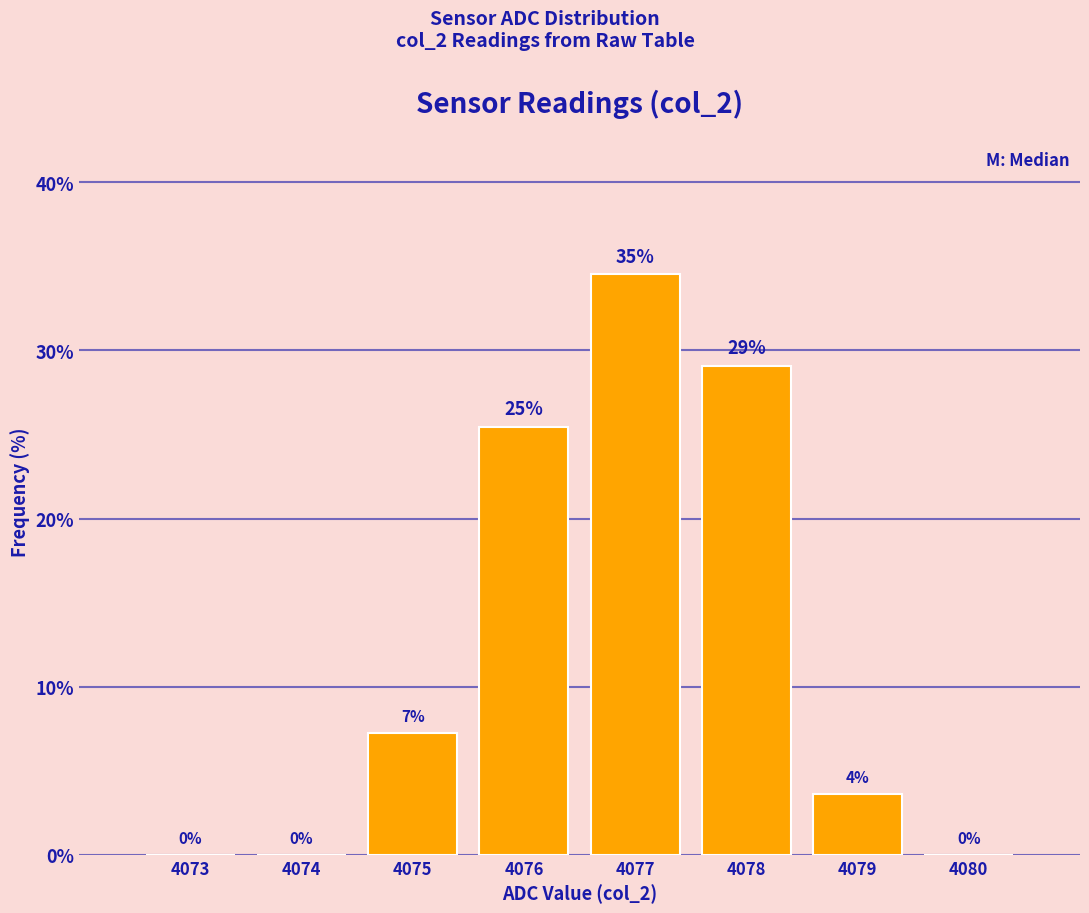

Where does the data first go above 7?

4075